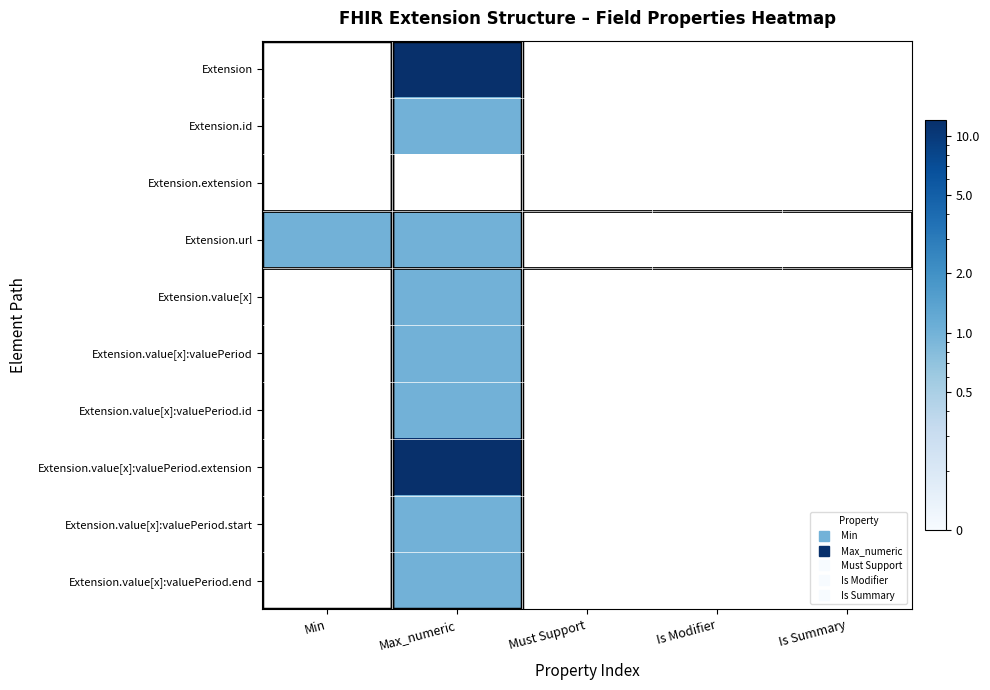

At which category is the sum across all series the highest?

Max_numeric